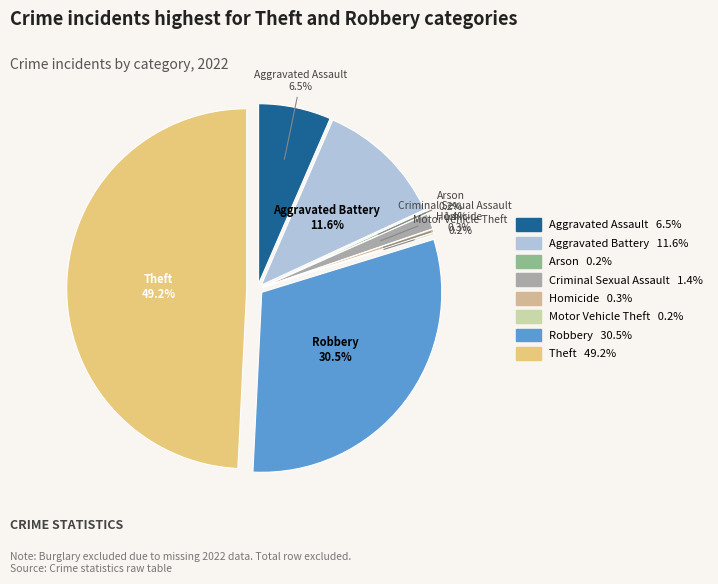

Which category has the smallest portion of the pie?

Motor Vehicle Theft